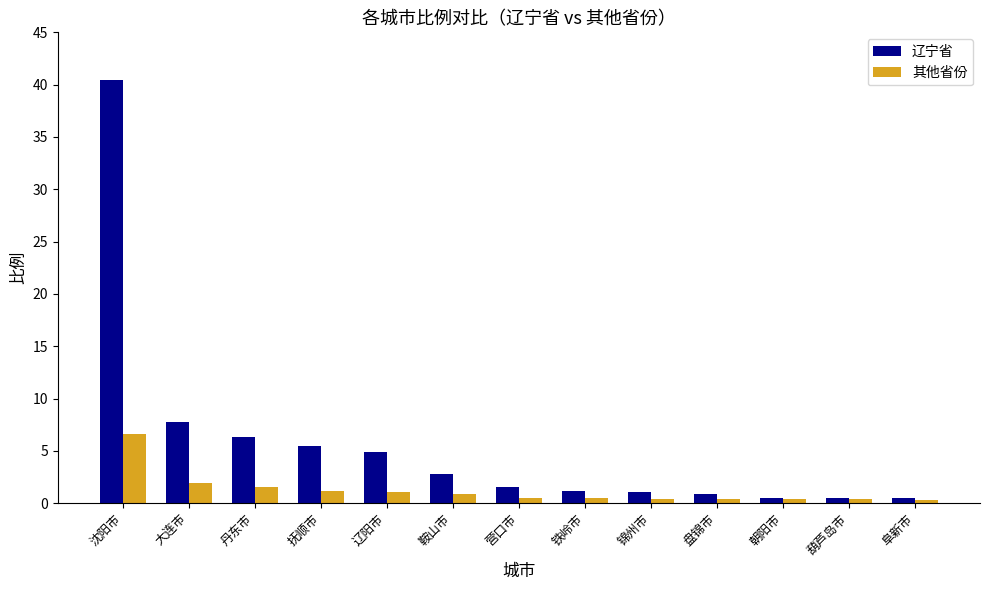

What is the label of the 11th bar from the right?

丹东市